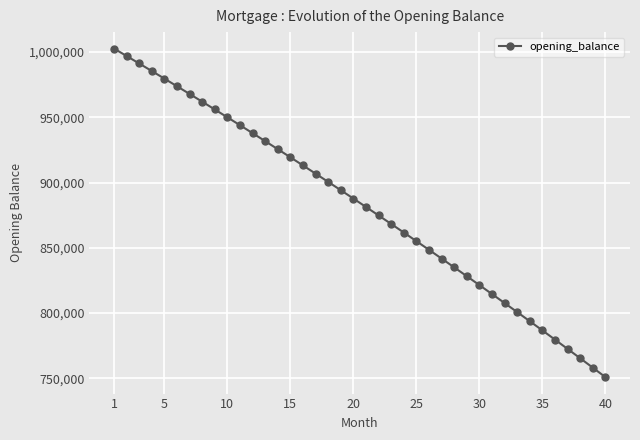

What is the value of the 17th point from the left?

906805.0